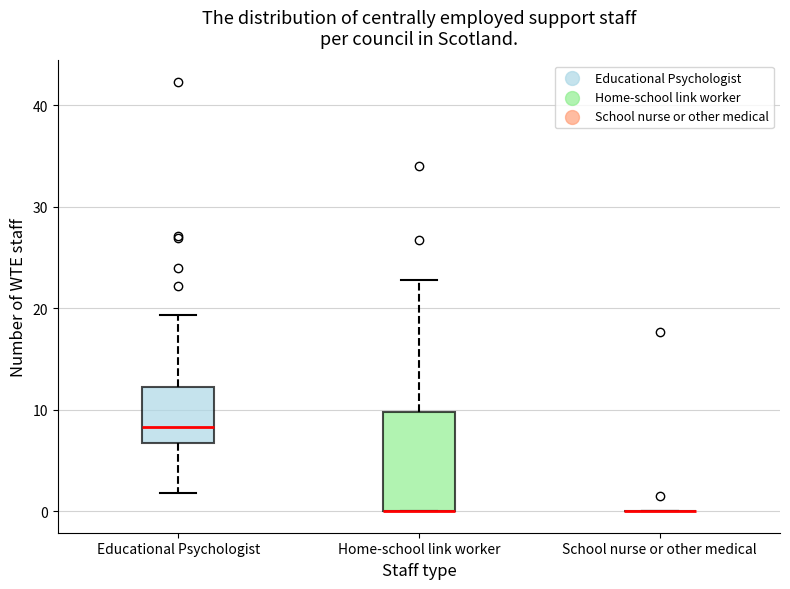

Where is the lower edge of the box for Educational Psychologist on the y-axis? The values are not printed on the chart, so give them approximately, as read against the axis.

7